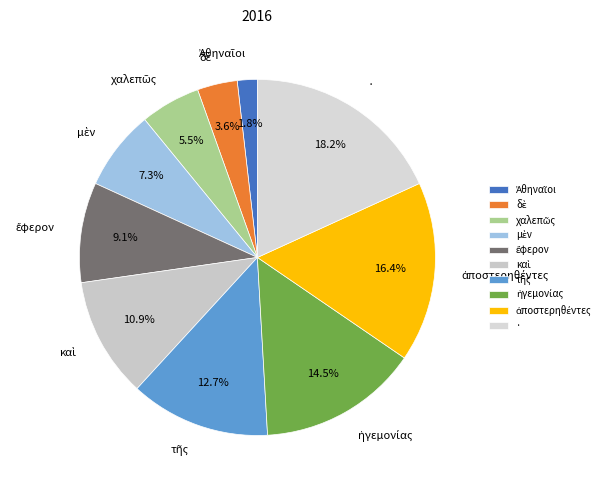

Does any single category account for the majority?

No